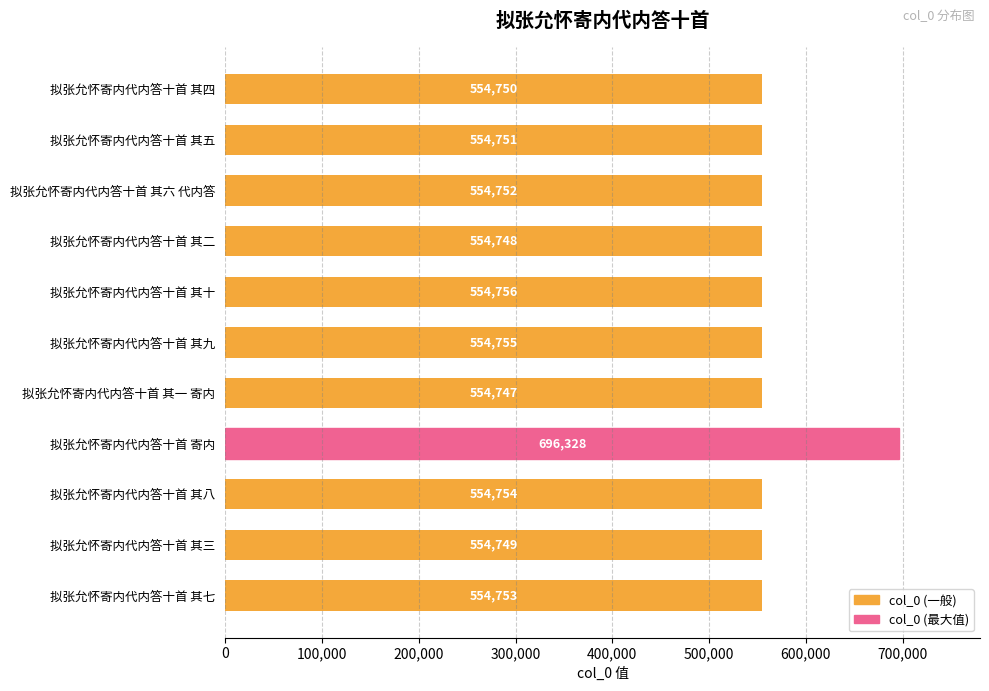

Is it true that the value at 拟张允怀寄内代内答十首 其七 is 941277?

False